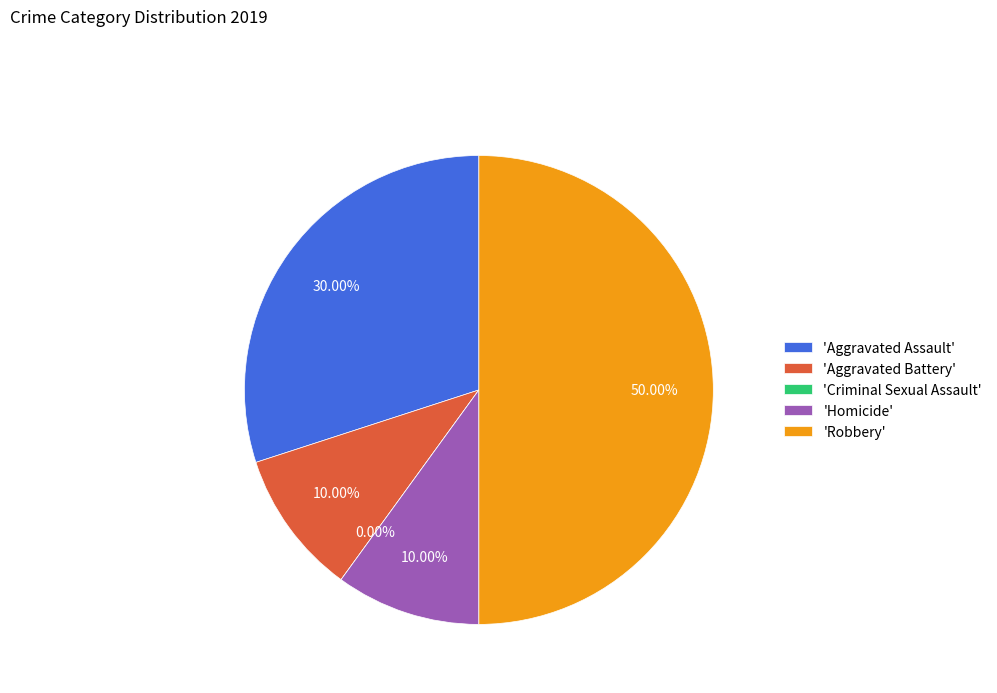

Rank the categories by value from highest to lowest.

Robbery, Aggravated Assault, Aggravated Battery, Homicide, Criminal Sexual Assault